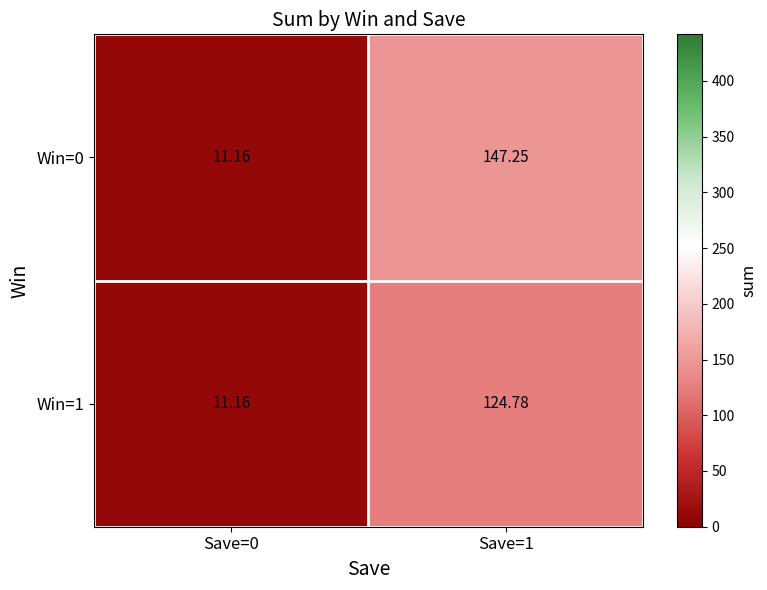

Is the value of Win=1 at Save=1 greater than the value of Win=0 at Save=0?

Yes